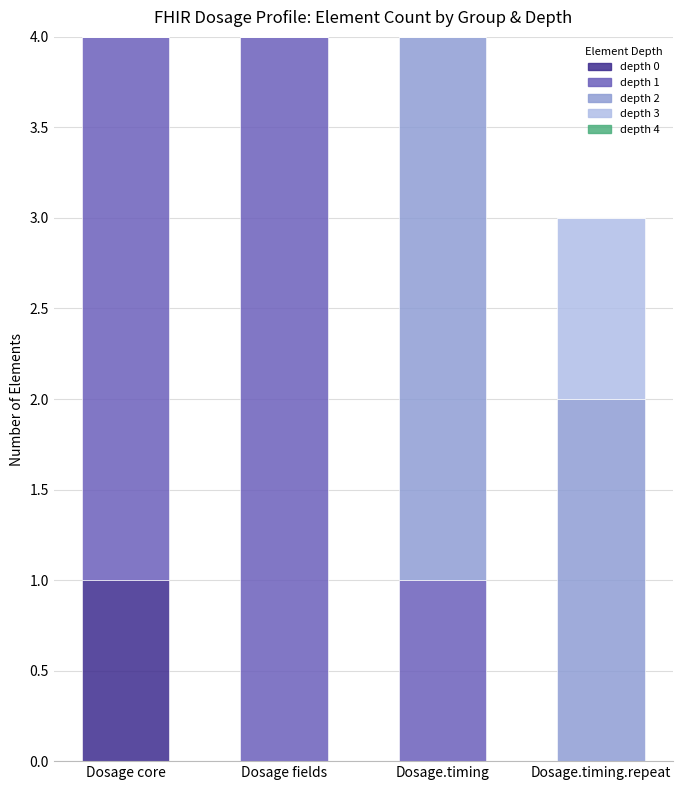

What is the total value across all series at Dosage core?

4